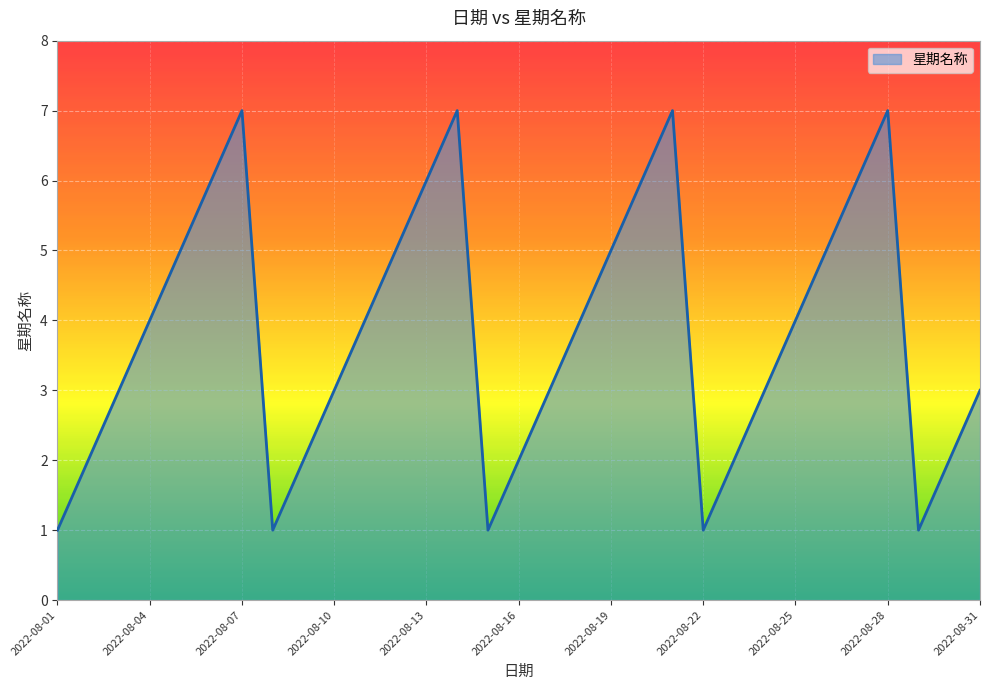

Does the chart have visible grid lines?

Yes